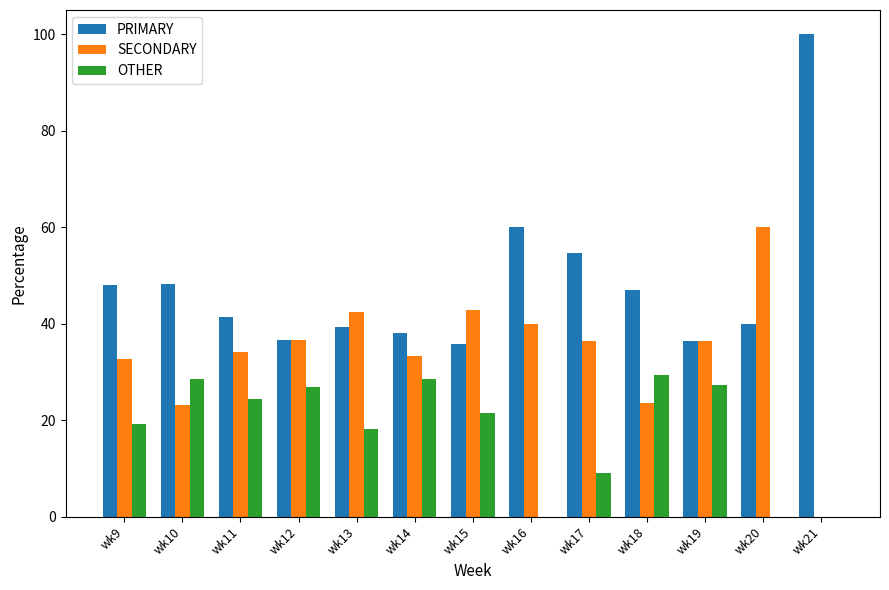

What is the sum of all PRIMARY values?

625.5